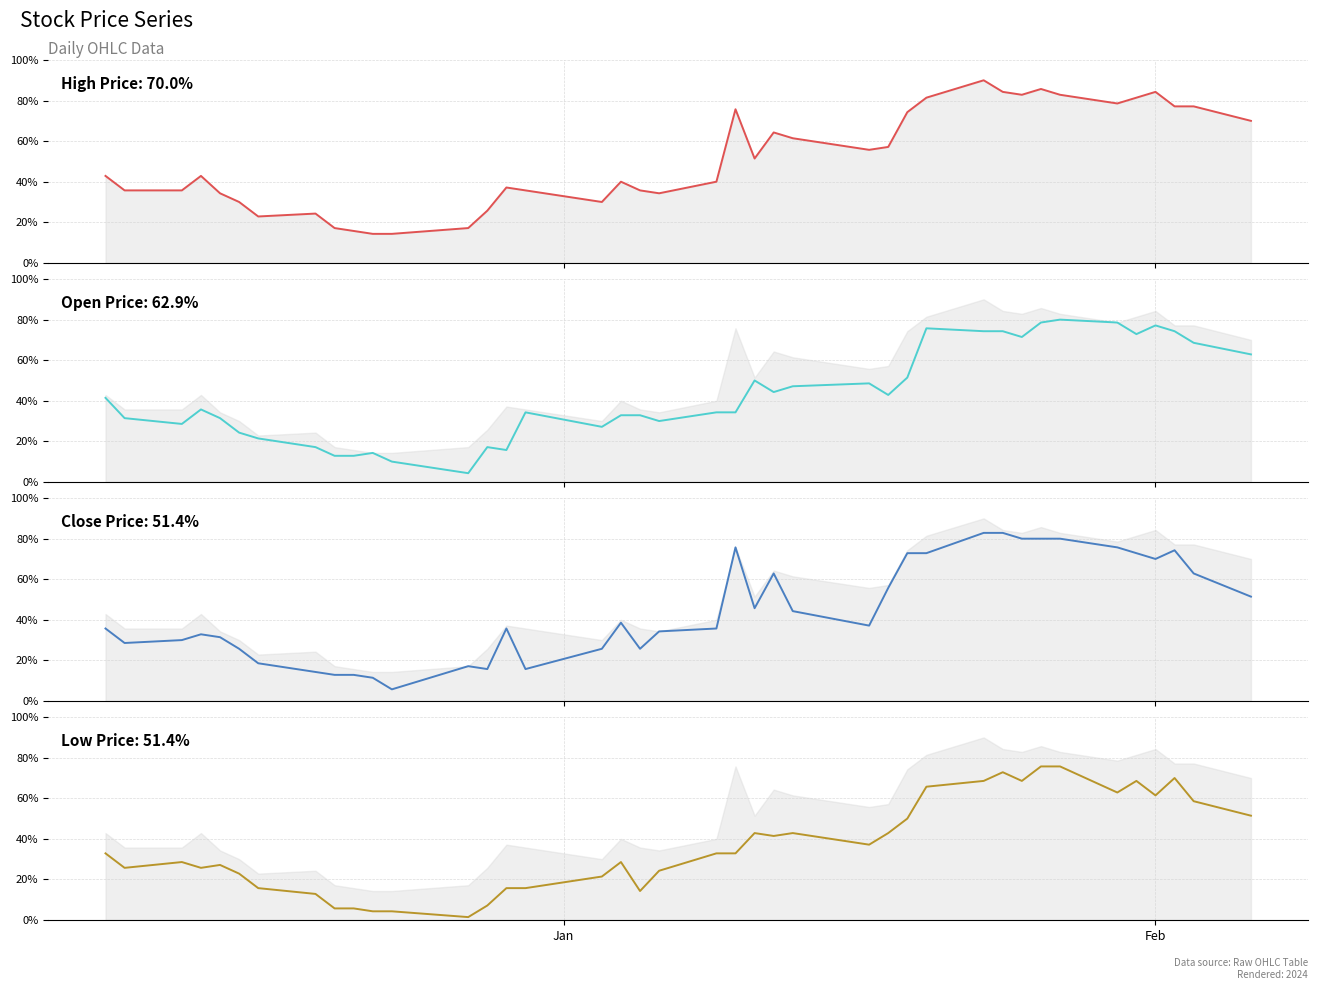

What is the average value of the Open Price series?

42.9